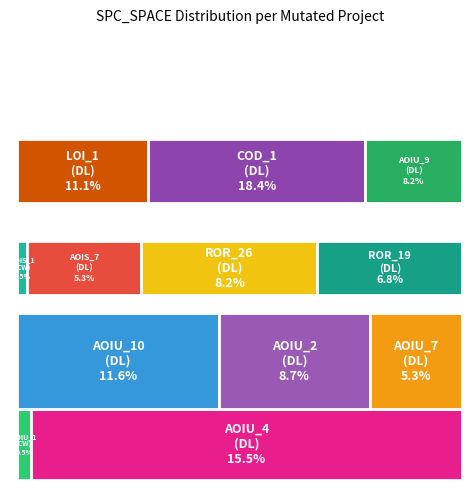

Which slice is the smallest?

CreditWorthiness.Account.AOIU_1